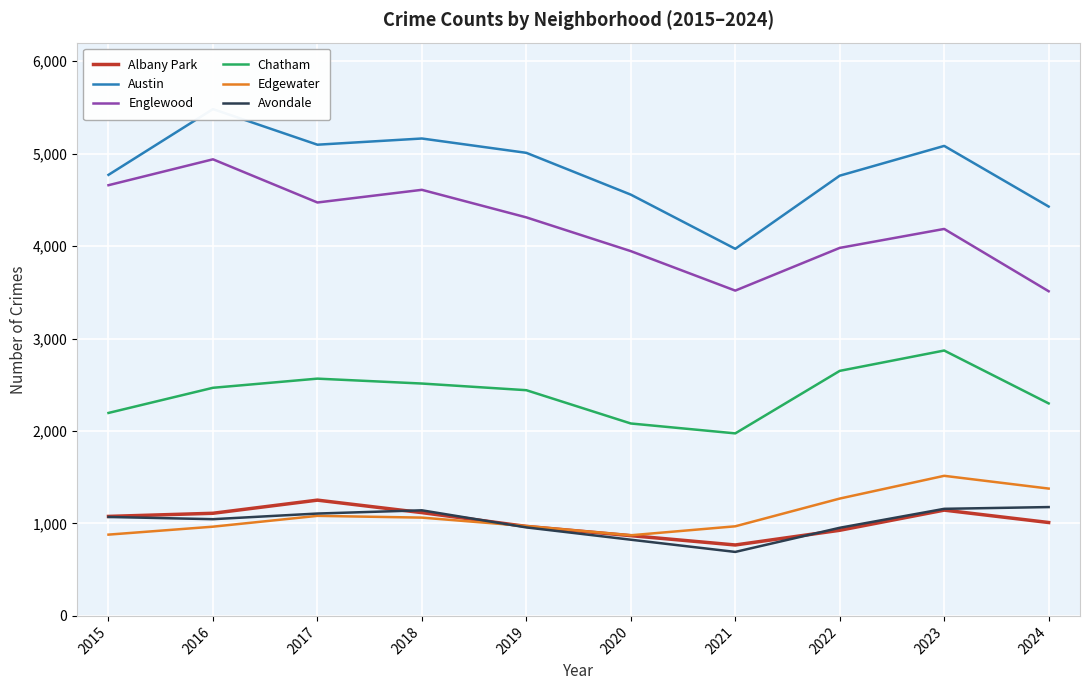

How many values in the Edgewater series are below 1063?

5